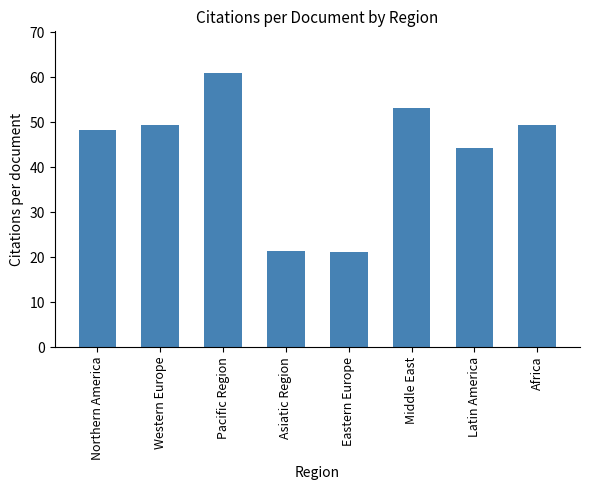

Which label corresponds to the largest value in the chart?

Pacific Region